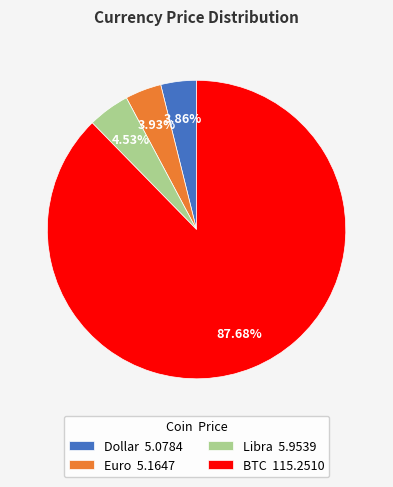

To the nearest percent, what is the average slice percentage?

25%